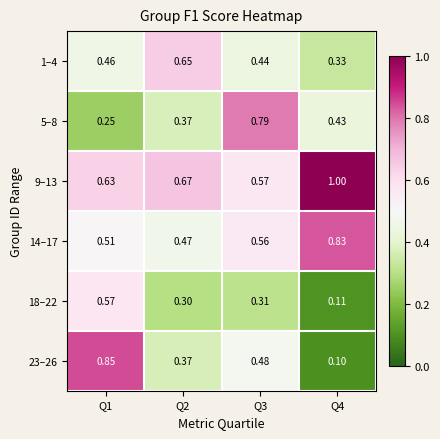

Is the value of 23–26 at Q1 greater than the value of 9–13 at Q3?

Yes